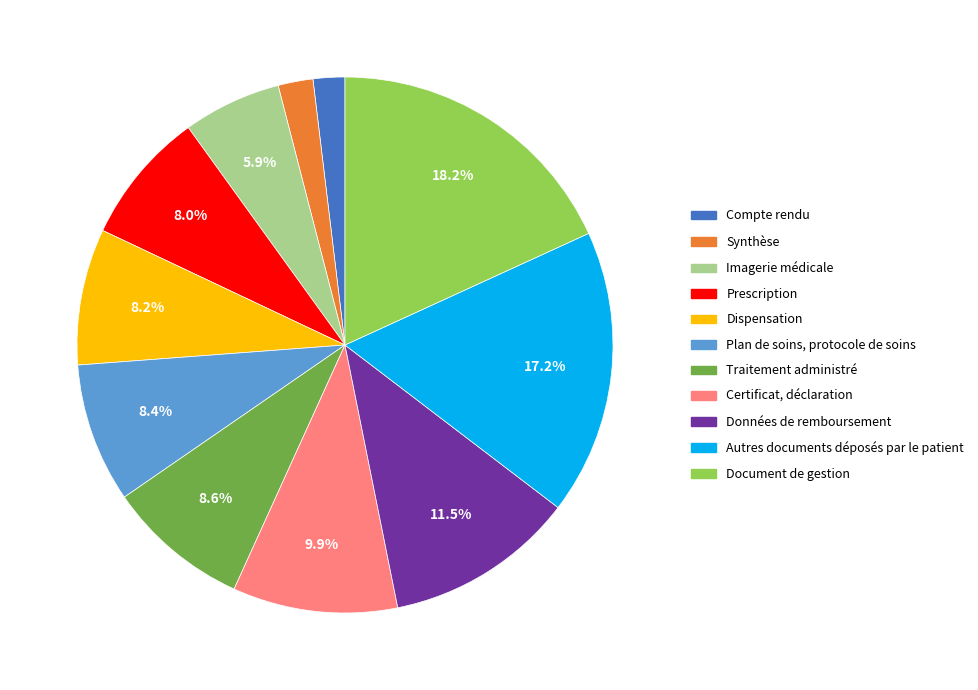

What percentage is NOT represented by Dispensation?

91.8%